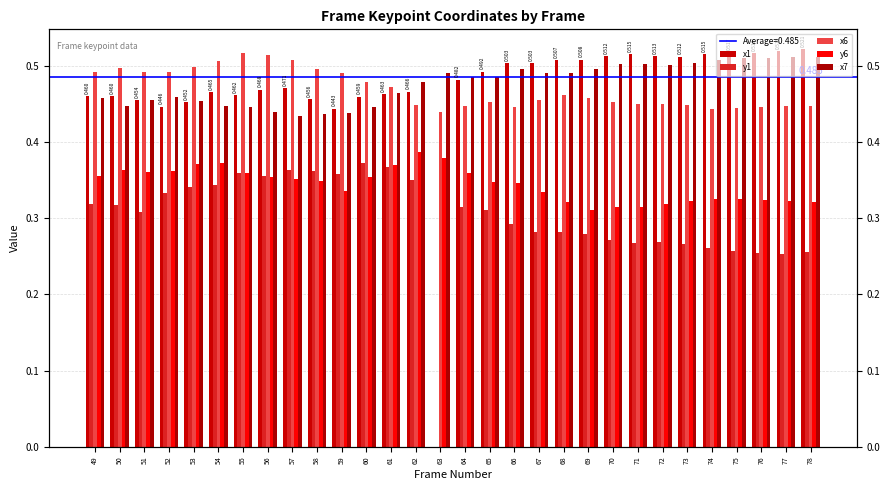

Reading left to right, list all the values displayed in this chart.

x1: 0.5	0.5	0.5	0.4	0.5	0.5	0.5	0.5	0.5	0.5	0.4	0.5	0.5	0.5	0.0	0.5	0.5	0.5	0.5	0.5	0.5	0.5	0.5	0.5	0.5	0.5	0.5	0.5	0.5	0.5
y1: 0.3	0.3	0.3	0.3	0.3	0.3	0.4	0.4	0.4	0.4	0.4	0.4	0.4	0.3	0.0	0.3	0.3	0.3	0.3	0.3	0.3	0.3	0.3	0.3	0.3	0.3	0.3	0.3	0.3	0.3
x6: 0.5	0.5	0.5	0.5	0.5	0.5	0.5	0.5	0.5	0.5	0.5	0.5	0.5	0.4	0.4	0.4	0.5	0.4	0.5	0.5	0.5	0.5	0.4	0.4	0.4	0.4	0.4	0.4	0.4	0.4
y6: 0.4	0.4	0.4	0.4	0.4	0.4	0.4	0.4	0.4	0.3	0.3	0.4	0.4	0.4	0.4	0.4	0.3	0.3	0.3	0.3	0.3	0.3	0.3	0.3	0.3	0.3	0.3	0.3	0.3	0.3
x7: 0.5	0.4	0.5	0.5	0.5	0.4	0.4	0.4	0.4	0.4	0.4	0.4	0.5	0.5	0.5	0.5	0.5	0.5	0.5	0.5	0.5	0.5	0.5	0.5	0.5	0.5	0.5	0.5	0.5	0.5